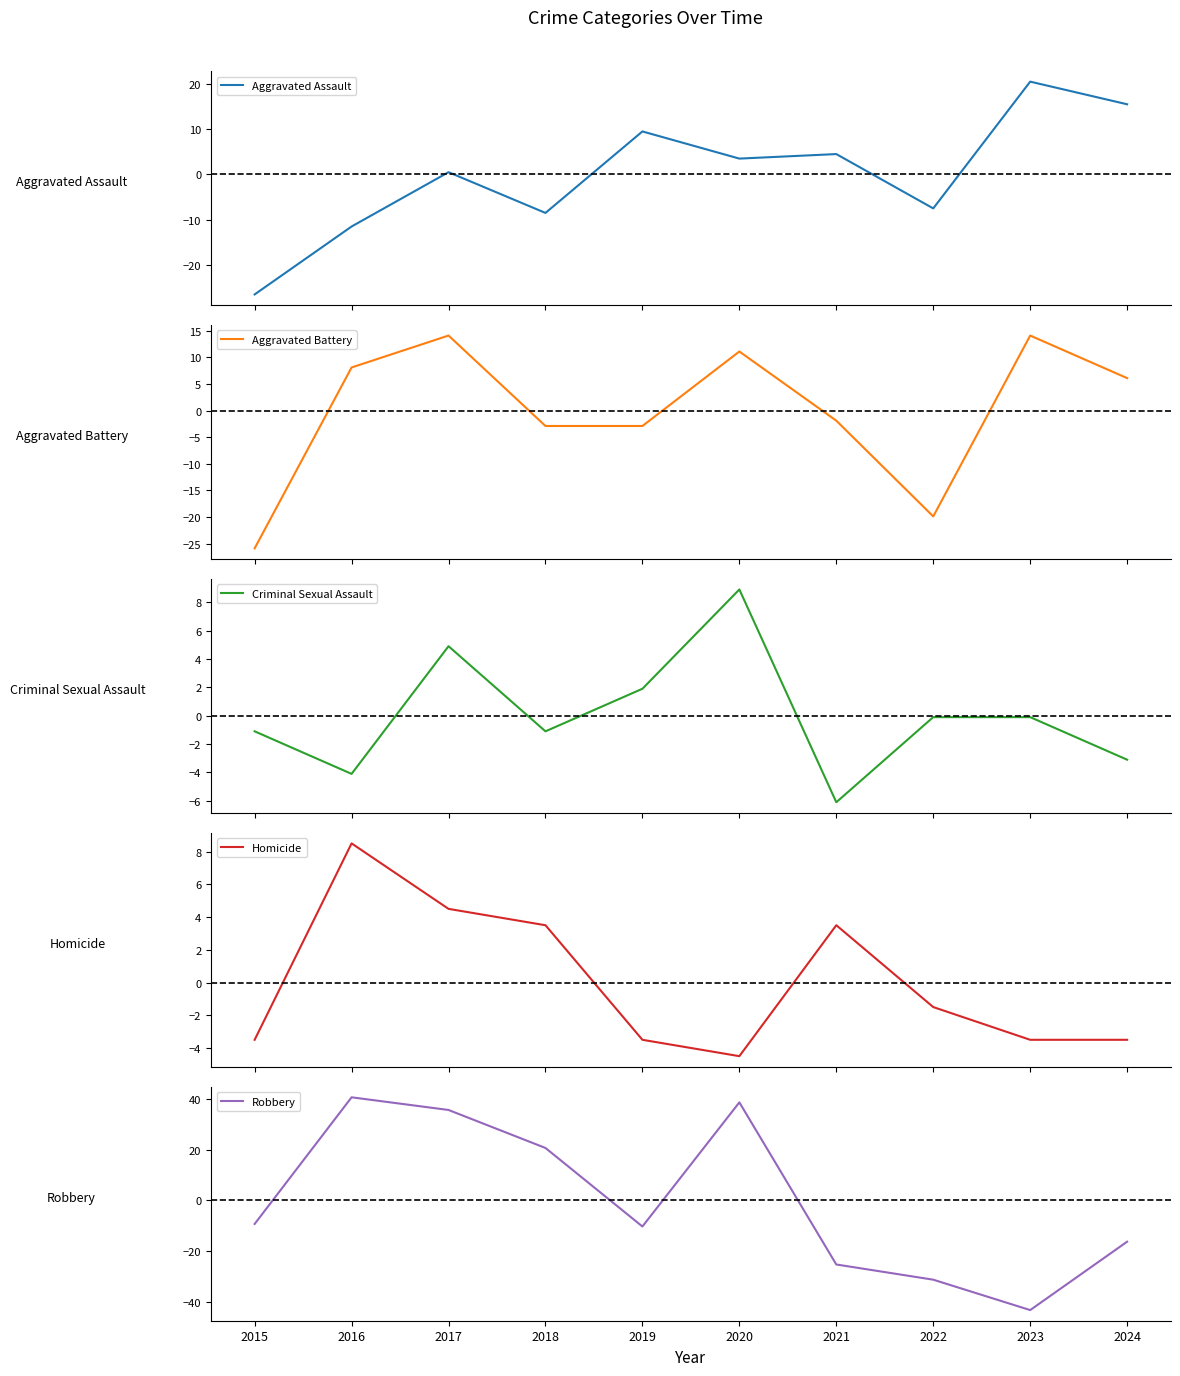

Is it true that Aggravated Battery equals -2.0 at 2019?

False